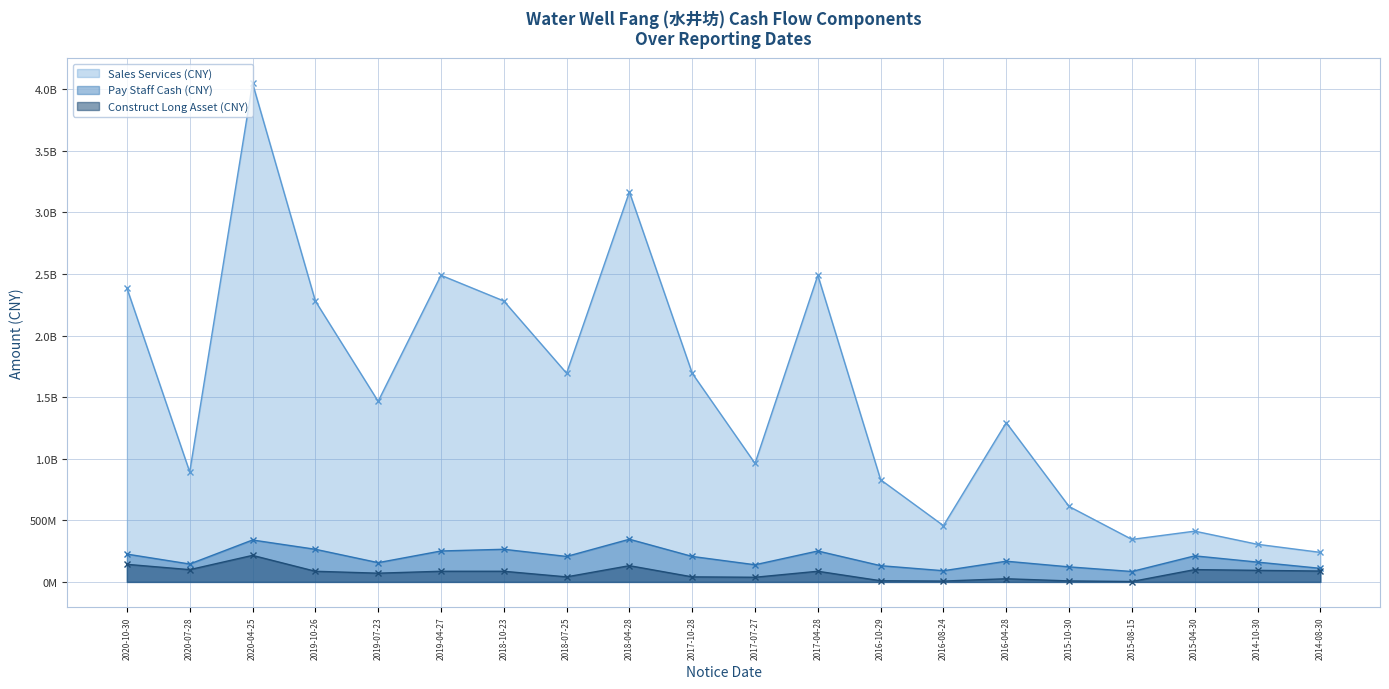

How many values in the Construct Long Asset (CNY) series are below 86351810?

9